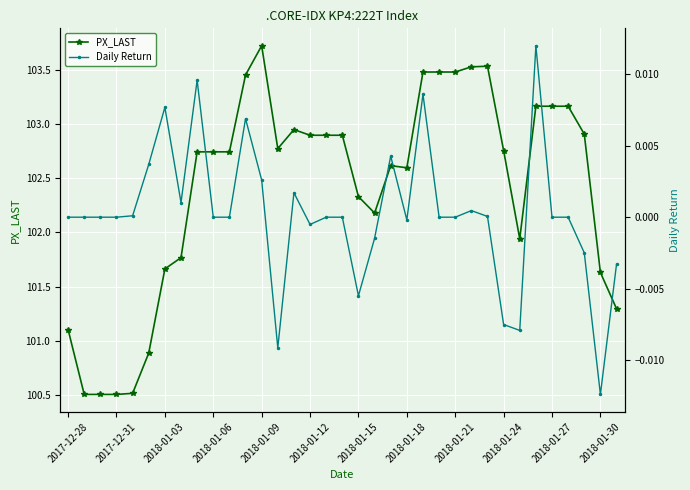

How many values in the PX_LAST series are below 102?

11